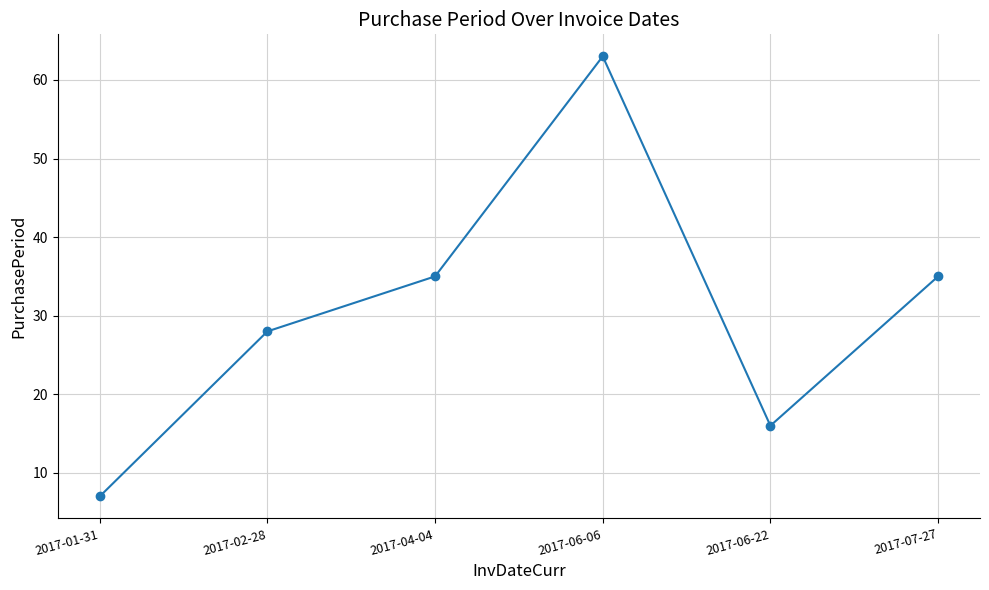

What is the difference between the maximum and minimum values?

56